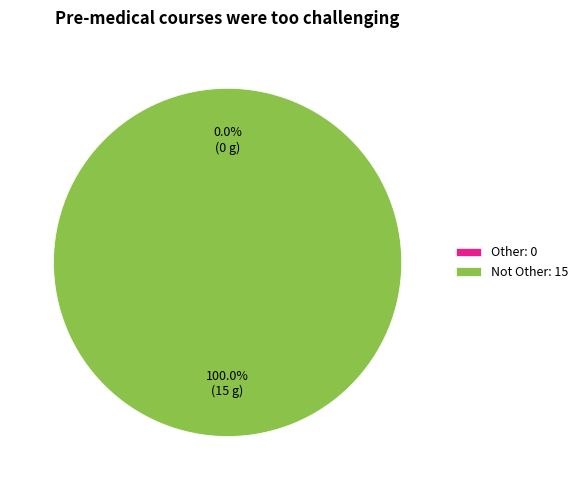

Rank the categories by value from lowest to highest.

Other, Not Other